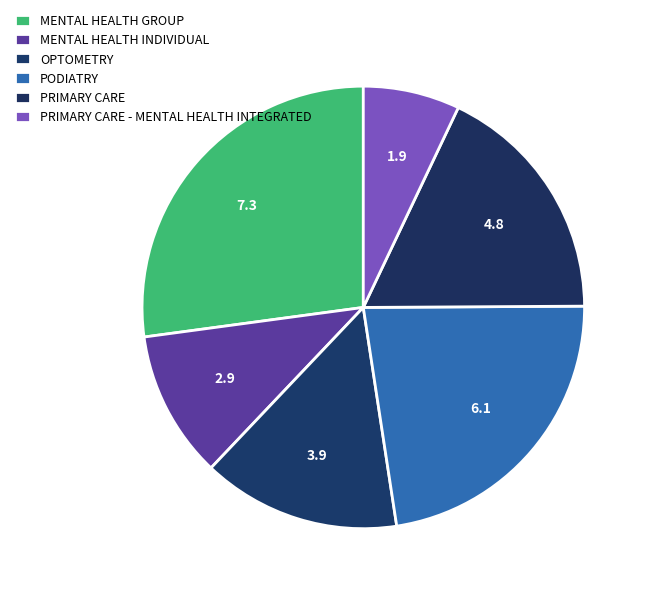

What is the change in value from OPTOMETRY to PRIMARY CARE - MENTAL HEALTH INTEGRATED?

-2.0